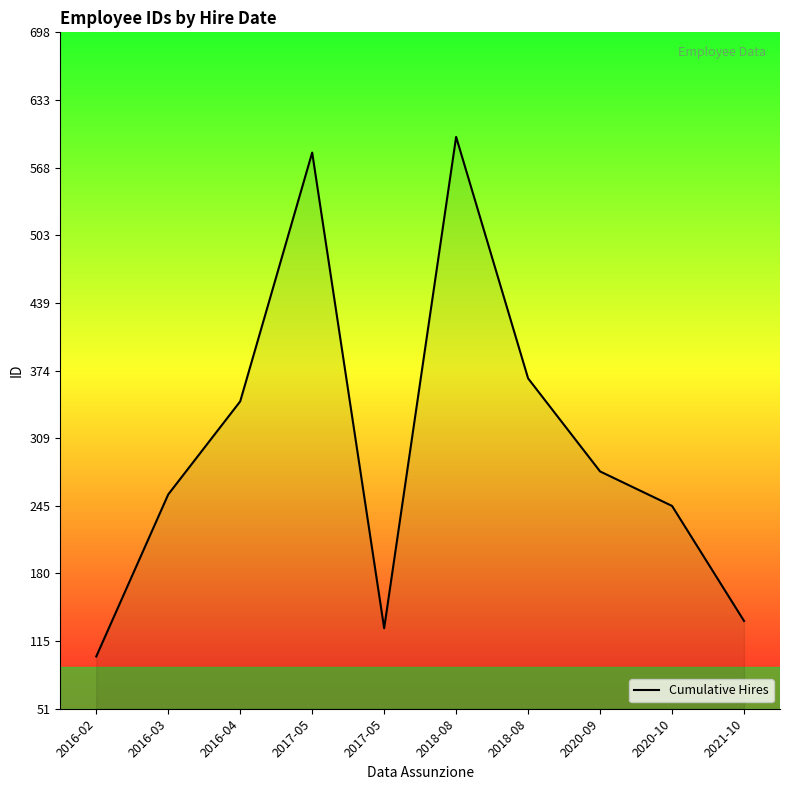

Reading right to left, what are all the values shown in this chart?

2021-10=135	2020-10=245	2020-09=278	2018-08=367	2018-08=598	2017-05=128	2017-05=583	2016-04=345	2016-03=256	2016-02=101